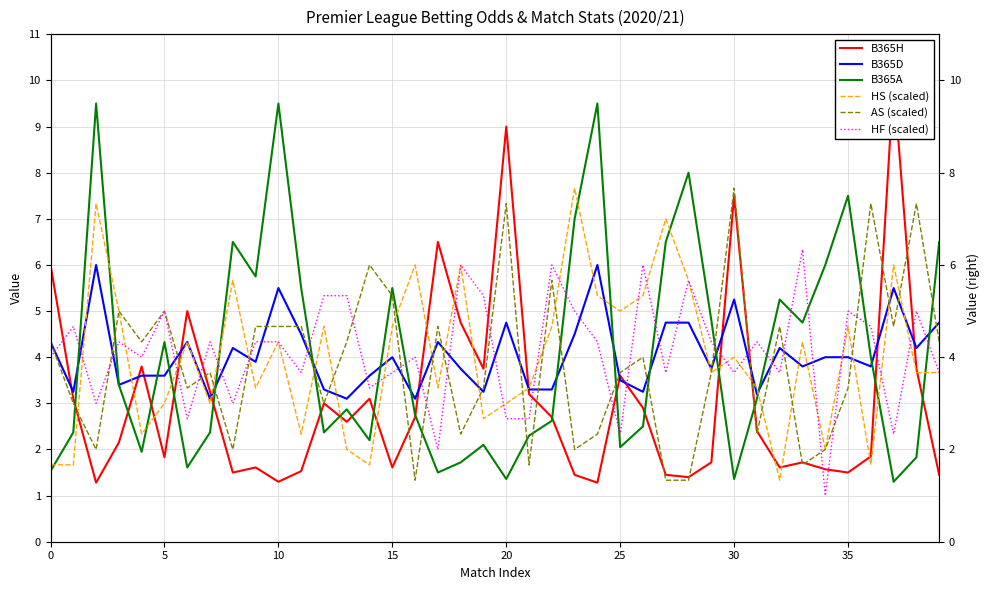

Reading left to right, extract all data points from this chart.

B365H: 6.0	3.1	1.3	2.1	3.8	1.8	5.0	3.2	1.5	1.6	1.3	1.5	3.0	2.6	3.1	1.6	2.7	6.5	4.8	3.8	9.0	3.2	2.7	1.4	1.3	3.6	2.9	1.4	1.4	1.7	7.5	2.4	1.6	1.7	1.6	1.5	1.9	10.0	3.8	1.4
B365D: 4.3	3.2	6.0	3.4	3.6	3.6	4.3	3.1	4.2	3.9	5.5	4.5	3.3	3.1	3.6	4.0	3.1	4.3	3.8	3.2	4.8	3.3	3.3	4.5	6.0	3.5	3.2	4.8	4.8	3.8	5.2	3.2	4.2	3.8	4.0	4.0	3.8	5.5	4.2	4.8
B365A: 1.5	2.4	9.5	3.4	1.9	4.3	1.6	2.4	6.5	5.8	9.5	5.5	2.4	2.9	2.2	5.5	2.8	1.5	1.7	2.1	1.4	2.3	2.6	7.0	9.5	2.0	2.5	6.5	8.0	4.8	1.4	3.1	5.2	4.8	6.0	7.5	4.0	1.3	1.8	6.5
HS (scaled): 1.7	1.7	7.3	5.0	2.3	3.0	4.3	3.0	5.7	3.3	4.3	2.3	4.7	2.0	1.7	4.7	6.0	3.3	6.0	2.7	3.0	3.3	4.7	7.7	5.3	5.0	5.3	7.0	5.7	3.7	4.0	3.3	1.3	4.3	2.0	4.7	1.7	6.0	3.7	3.7
AS (scaled): 4.3	3.0	2.0	5.0	4.3	5.0	3.3	3.7	2.0	4.7	4.7	4.7	3.0	4.3	6.0	5.3	1.3	4.7	2.3	3.3	7.3	1.7	5.7	2.0	2.3	3.7	4.0	1.3	1.3	3.7	7.7	2.3	4.7	1.7	2.0	3.3	7.3	4.7	7.3	4.3
HF (scaled): 4.0	4.7	3.0	4.3	4.0	5.0	2.7	4.3	3.0	4.3	4.3	3.7	5.3	5.3	3.3	3.7	4.0	2.0	6.0	5.3	2.7	2.7	6.0	5.0	4.3	2.3	6.0	3.7	5.7	4.3	3.7	4.3	3.7	6.3	1.0	5.0	4.7	2.3	5.0	3.7